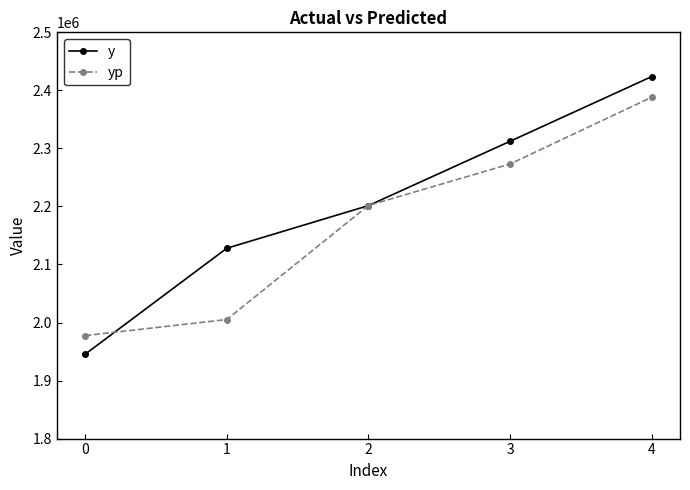

Reading left to right, transcribe all the data shown in this chart.

y: 0=1945310.0	1=2127930.0	2=2201410.0	3=2312220.0	4=2423750.0
yp: 0=1977486.2	1=2005111.3	2=2201599.7	3=2273115.8	4=2388184.9